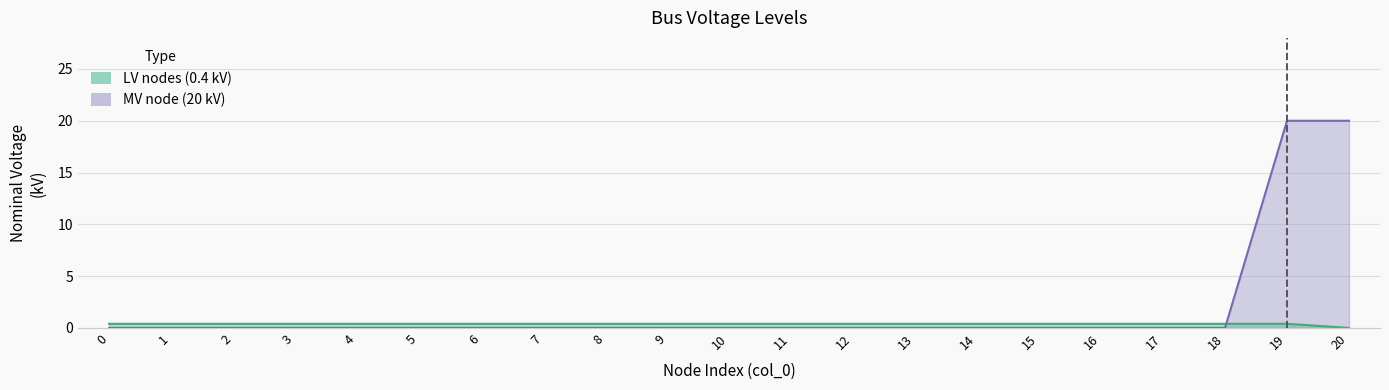

Which series has the largest total across all categories?

MV node (20 kV)